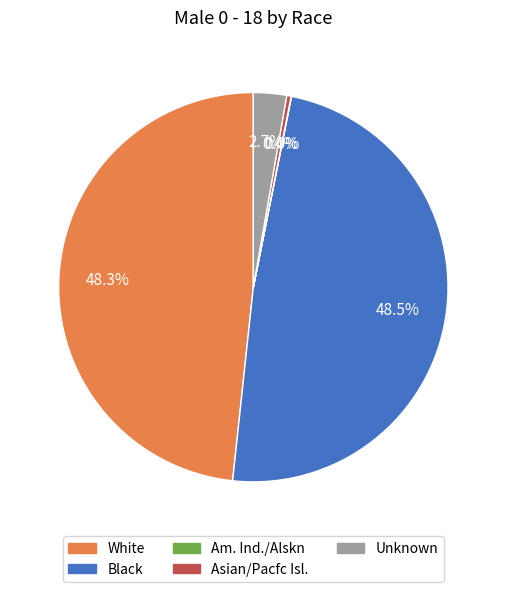

Is there a majority slice in this chart?

No